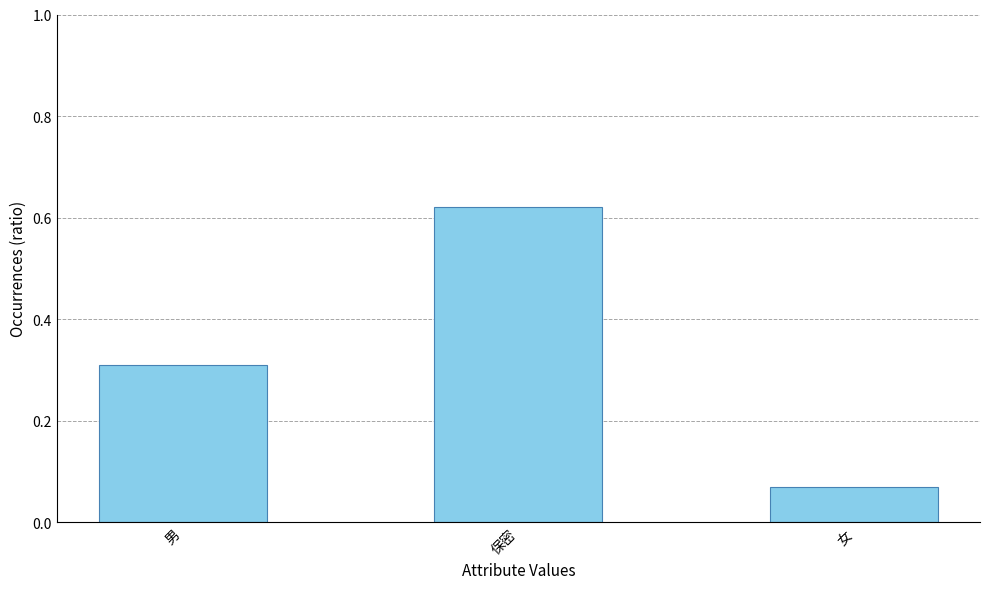

The chart shows a value of 0.3 at 保密. True or false?

False